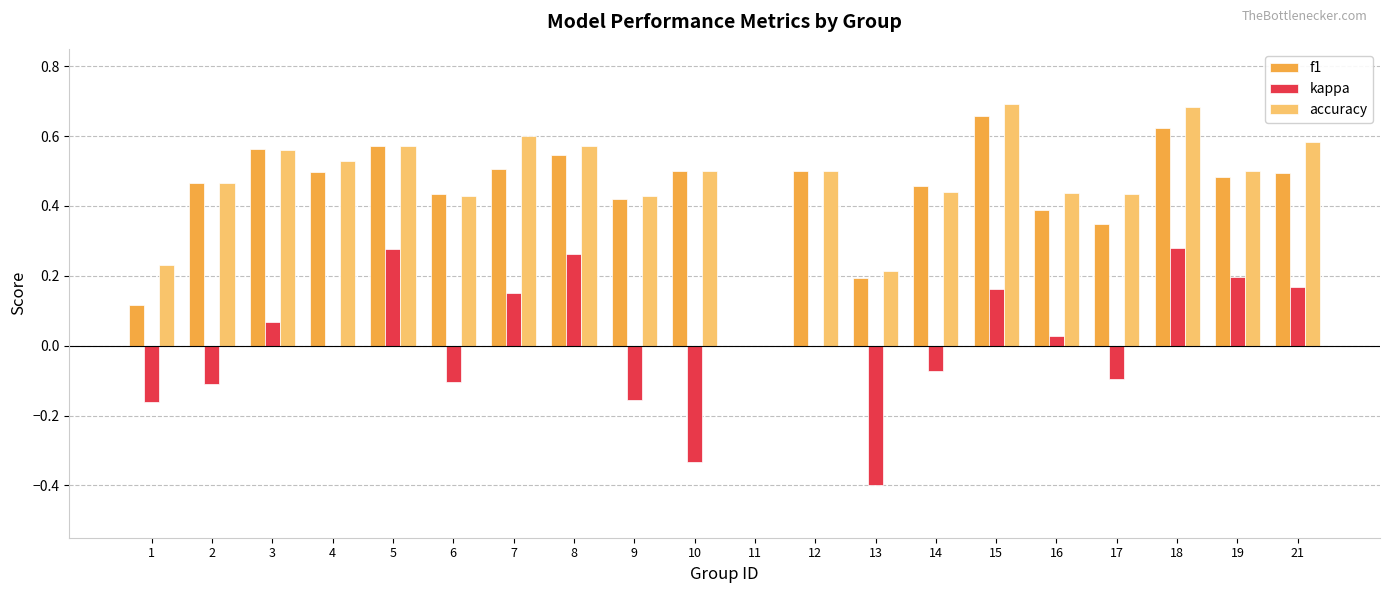

Which series changed the most between 1 and 8?

f1